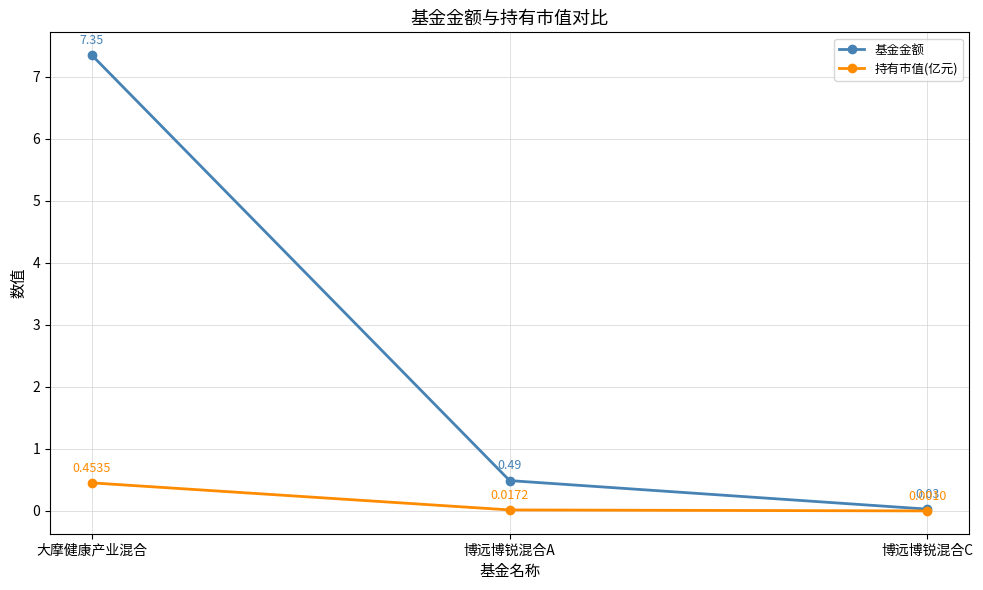

Rank the series by their average value, from highest to lowest.

基金金额, 持有市值(亿元)